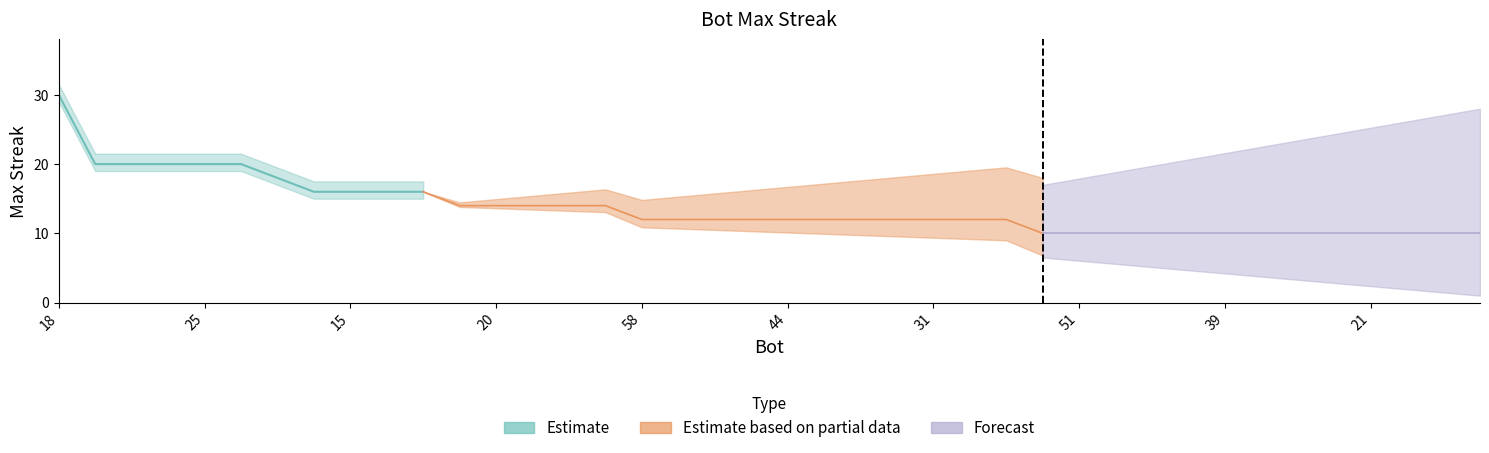

How many categories are shown in the chart?

40